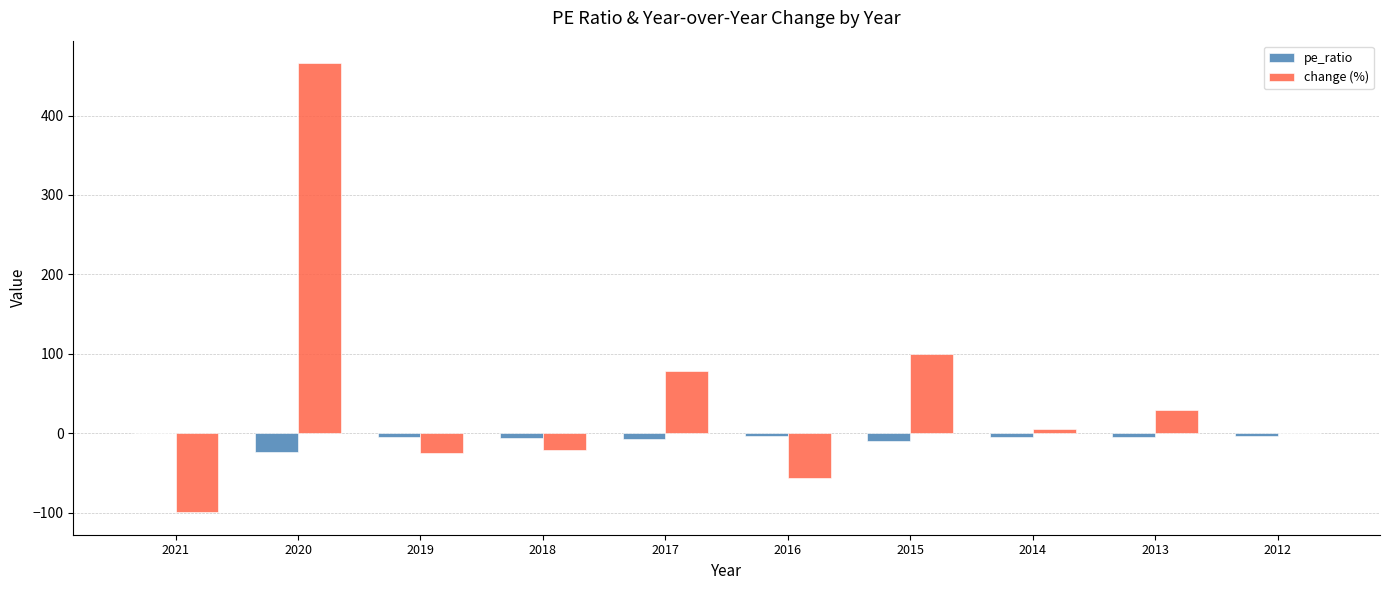

Which category has the highest value across all series?

2020